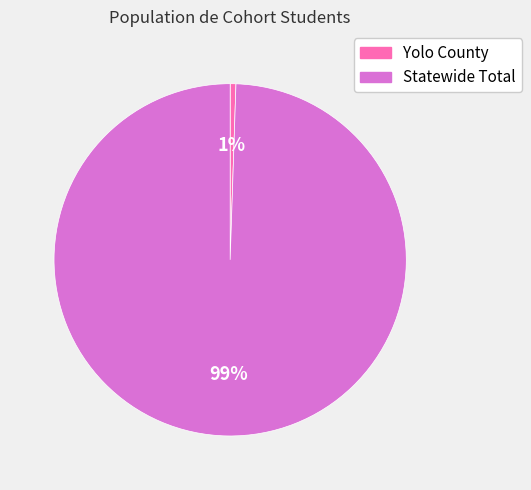

Which has a higher value, Yolo County or Statewide Total?

Statewide Total